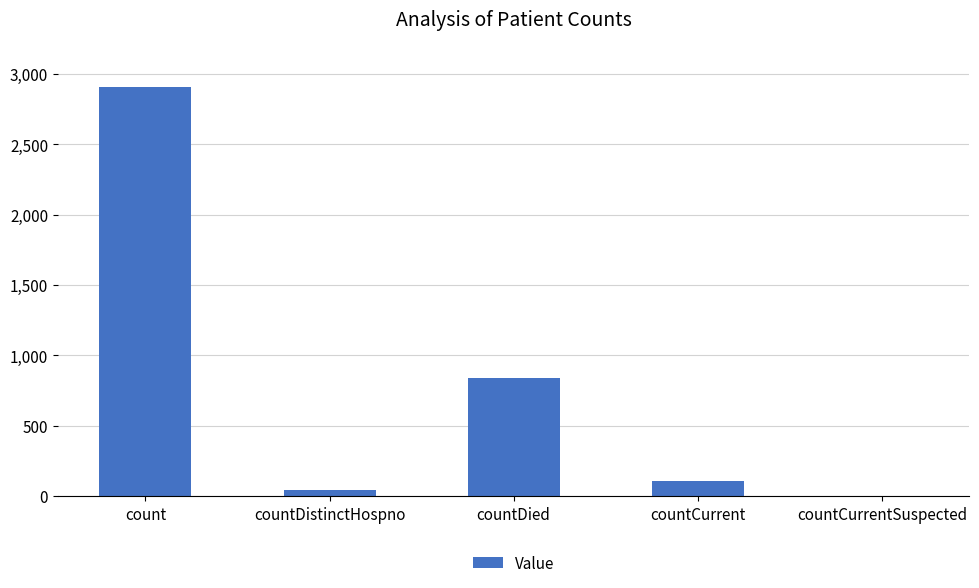

Reading right to left, transcribe all the data shown in this chart.

0	105	842	46	2906